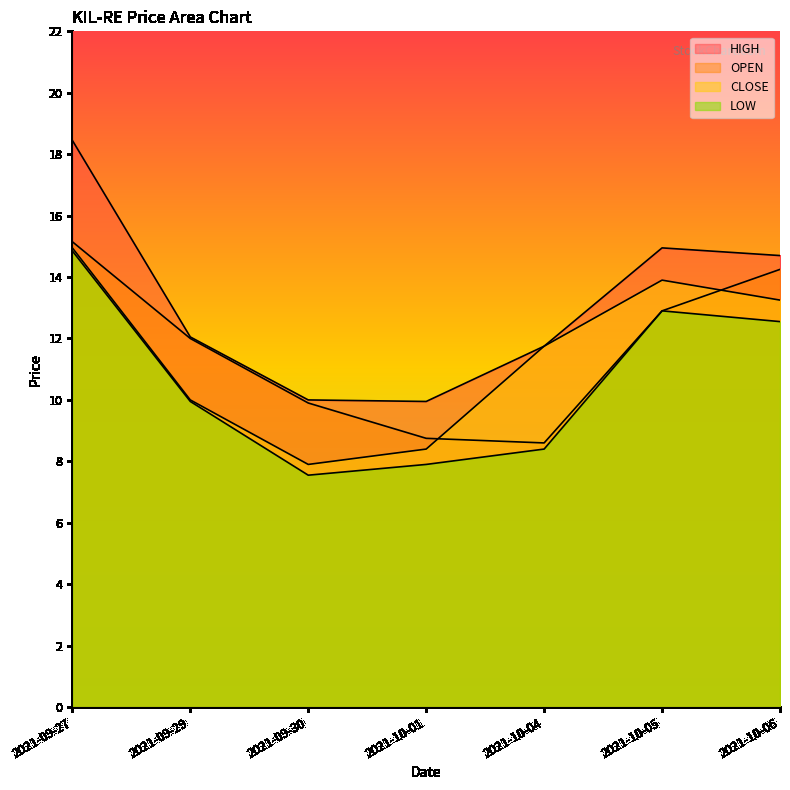

The value of OPEN at 2021-10-05 is 12.9. True or false?

True